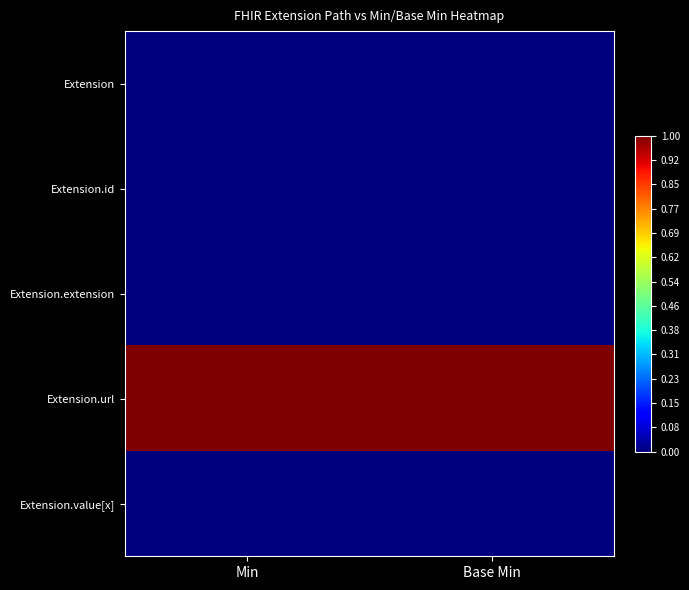

At how many categories does at least one series exceed 0?

2